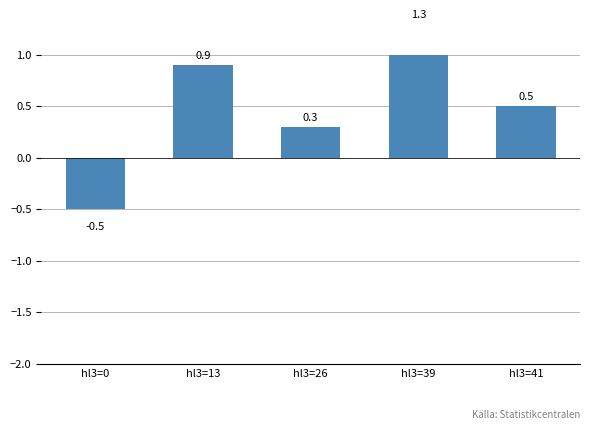

Are the bars horizontal?

No